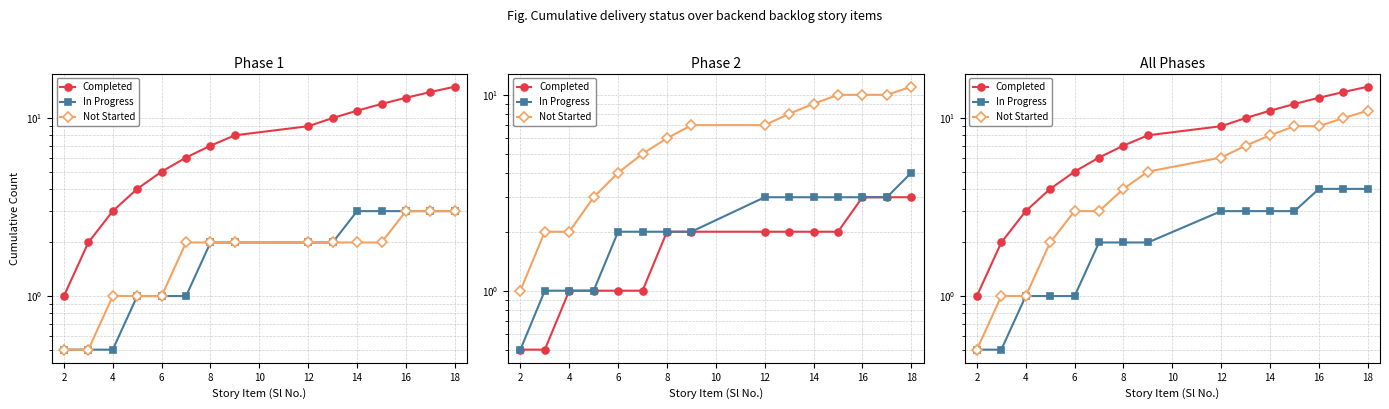

How many data points in Not Started are less than 5?

7